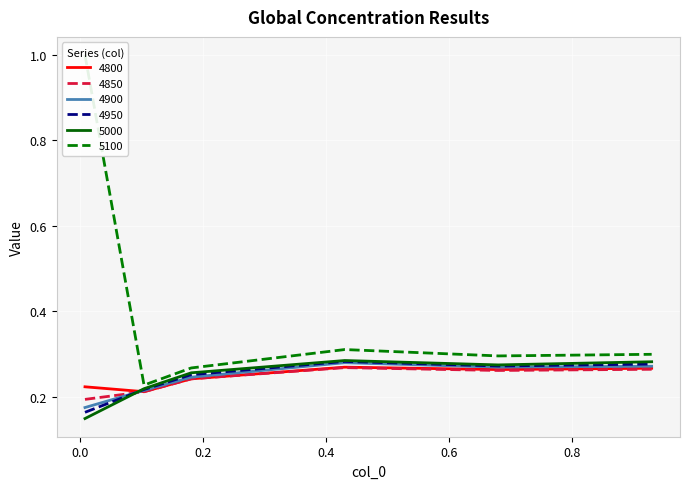

Which has a higher value, 0.1041095890410959 or 0.1808219178082192?

0.1808219178082192